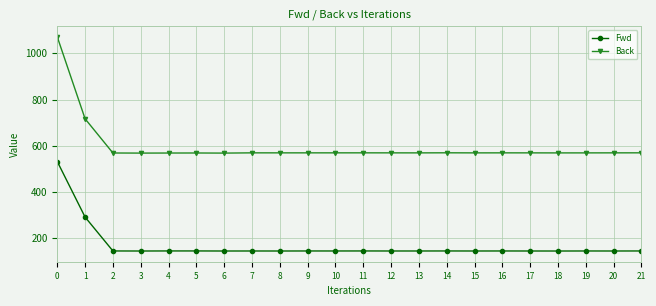

What are all the series names shown in the legend?

Fwd, Back